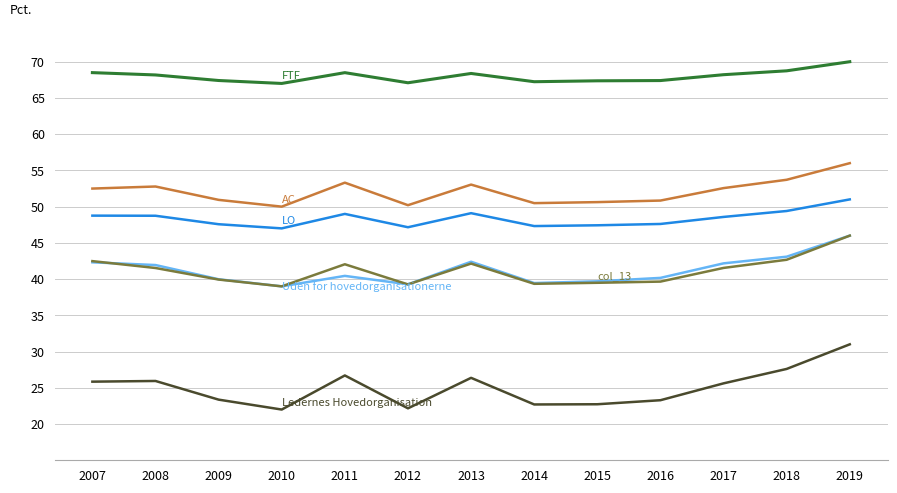

What is the spread (max minus min) of values at 2012?

44.9